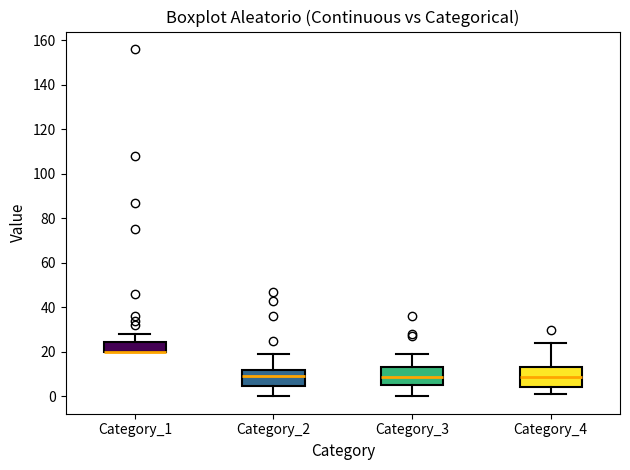

Reading left to right, transcribe this box plot: for each box, give where its median line is, the range the box spans, and where its two whiskers end, as read against the y-axis. The values are not printed on the chart, so give them approximately, as read against the axis.

Category_1: median 20 (drawn on the box's lower edge), box 20 to 24, whiskers 20 to 28
Category_2: median 10, box 4 to 12, whiskers 0 to 20
Category_3: median 8, box 6 to 14, whiskers 0 to 20
Category_4: median 8, box 4 to 14, whiskers 2 to 24